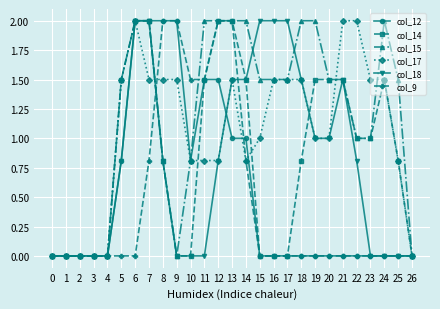

The value of col_17 at 3 is 0.0. True or false?

True